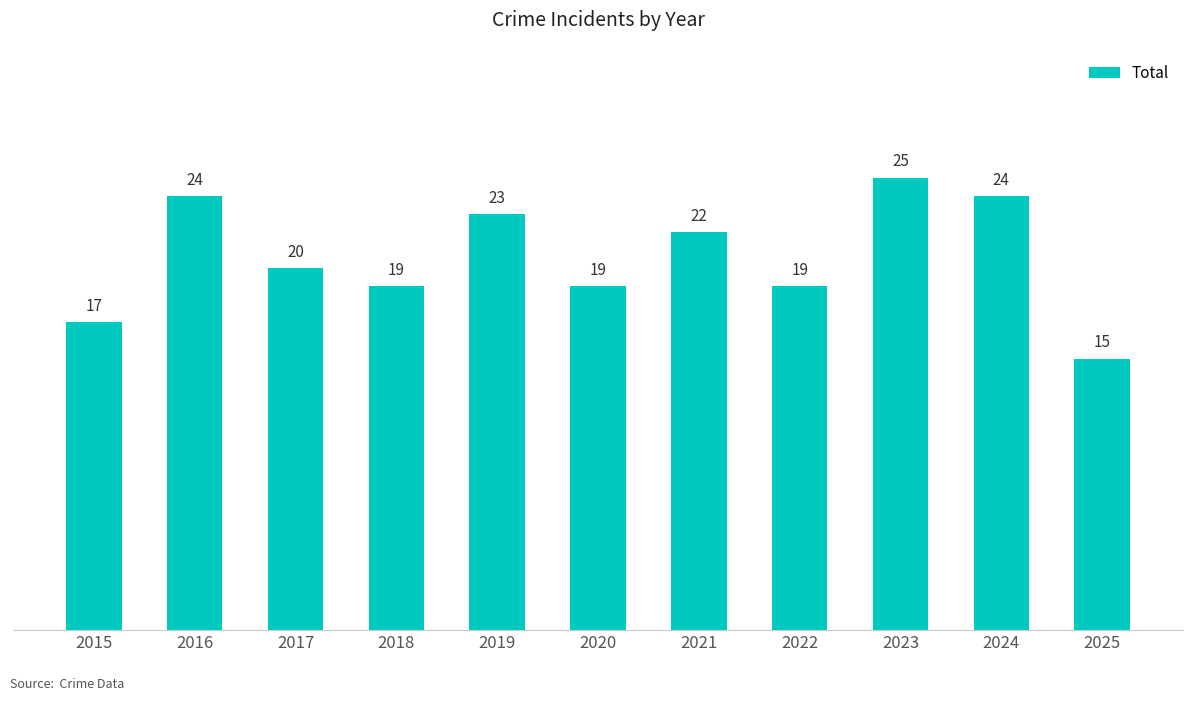

What is the difference between the maximum and minimum values?

10